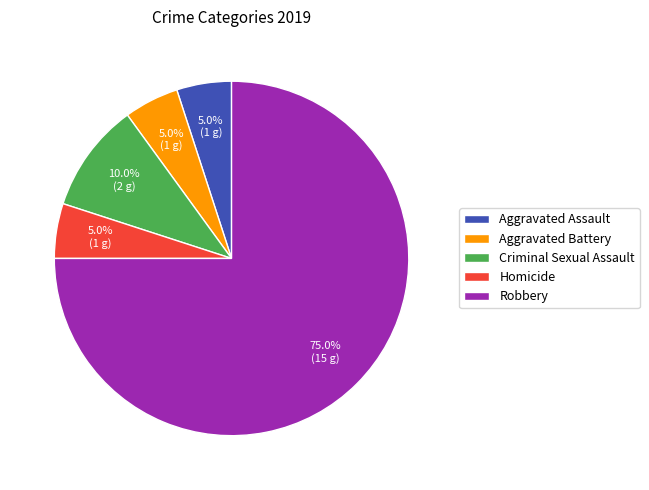

To the nearest percent, what percentage of the pie is Aggravated Assault?

5%